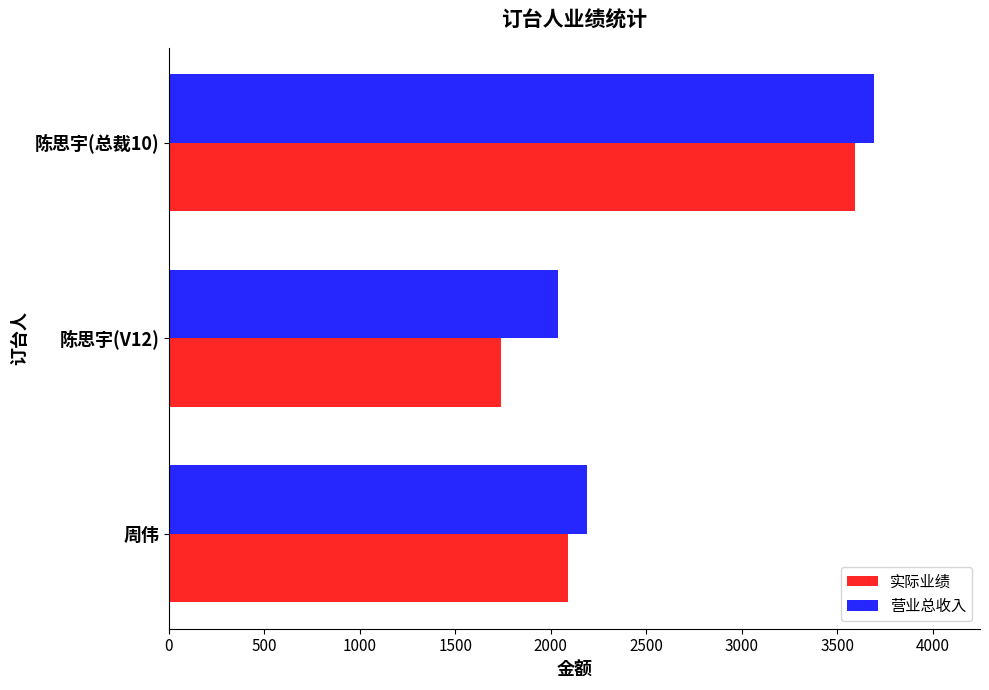

What is the difference between the maximum and minimum values in the 实际业绩 series?

1854